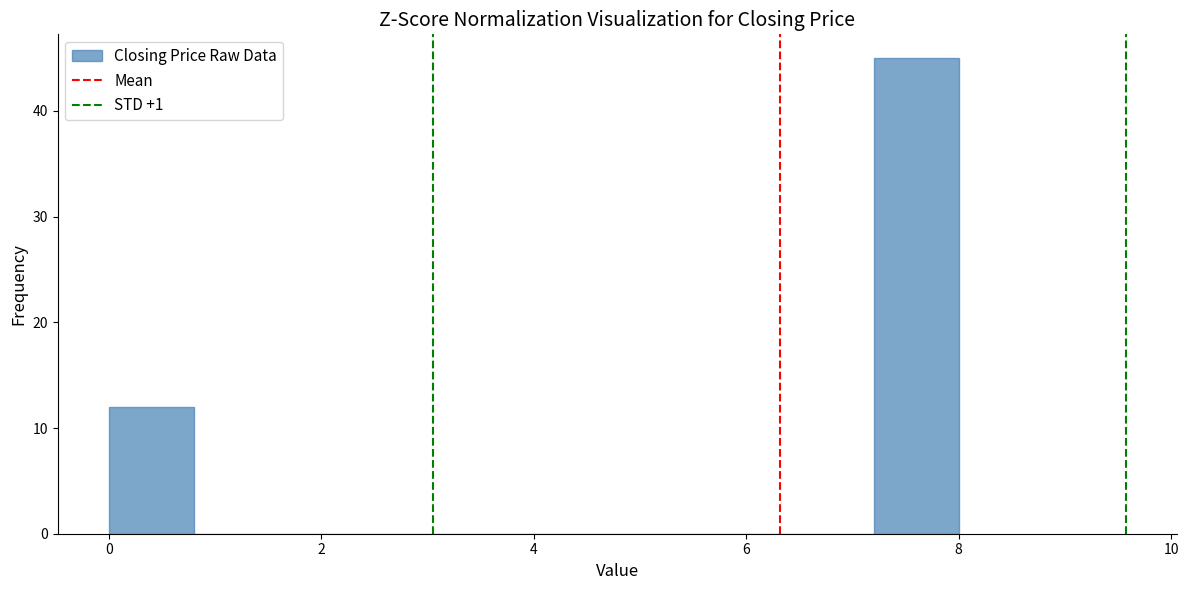

Reading left to right, list every bar in this chart as the range it spans on the x-axis followed by its height. The values are not printed on the chart, so give them approximately, as read against the axis.

0.0 to 0.8: 12
0.8 to 1.6: 0
1.6 to 2.4: 0
2.4 to 3.2: 0
3.2 to 4.0: 0
4.0 to 4.8: 0
4.8 to 5.6: 0
5.6 to 6.4: 0
6.4 to 7.2: 0
7.2 to 8.0: 45